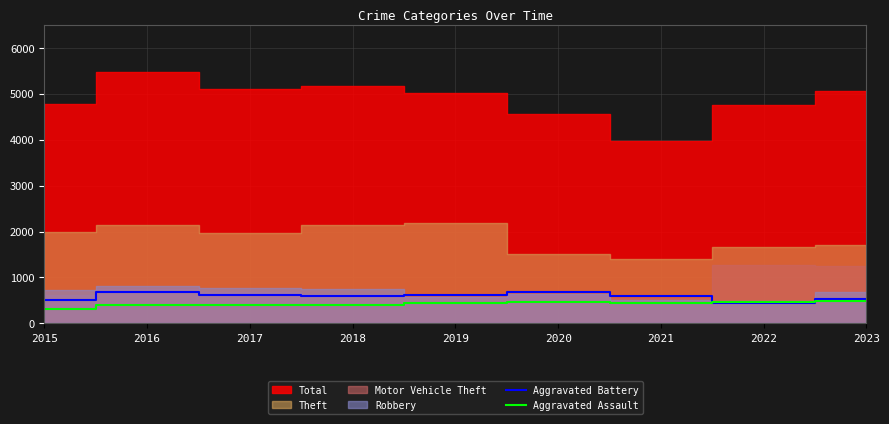

In Aggravated Battery, how many points are lower than both neighbors (excluding endpoints)?

2